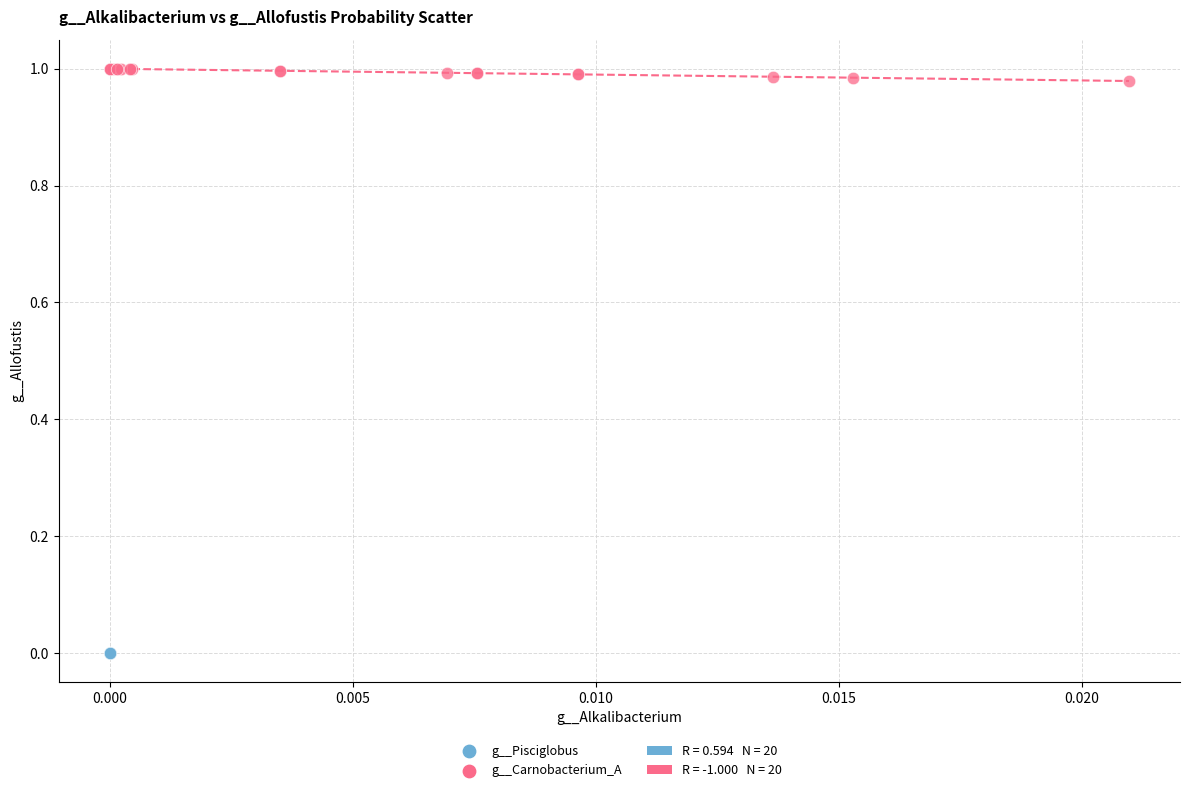

Which series has the widest spread of Y values?

g__Carnobacterium_A